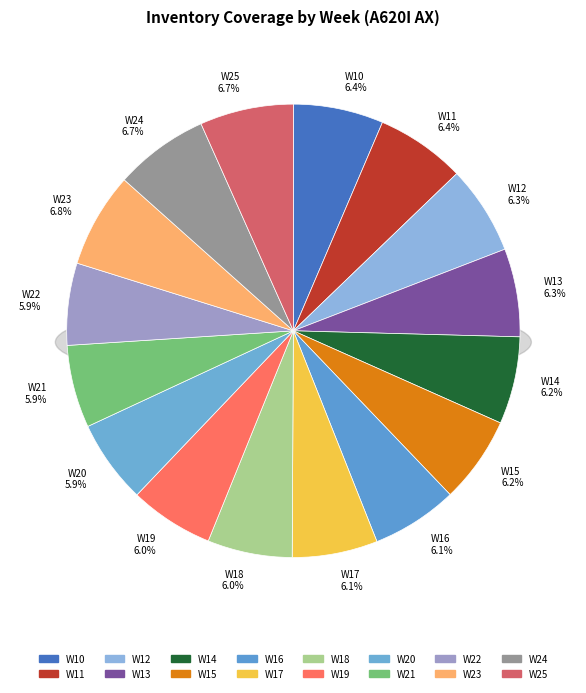

To the nearest percent, what is the difference between the largest and smallest slice percentages?

1%